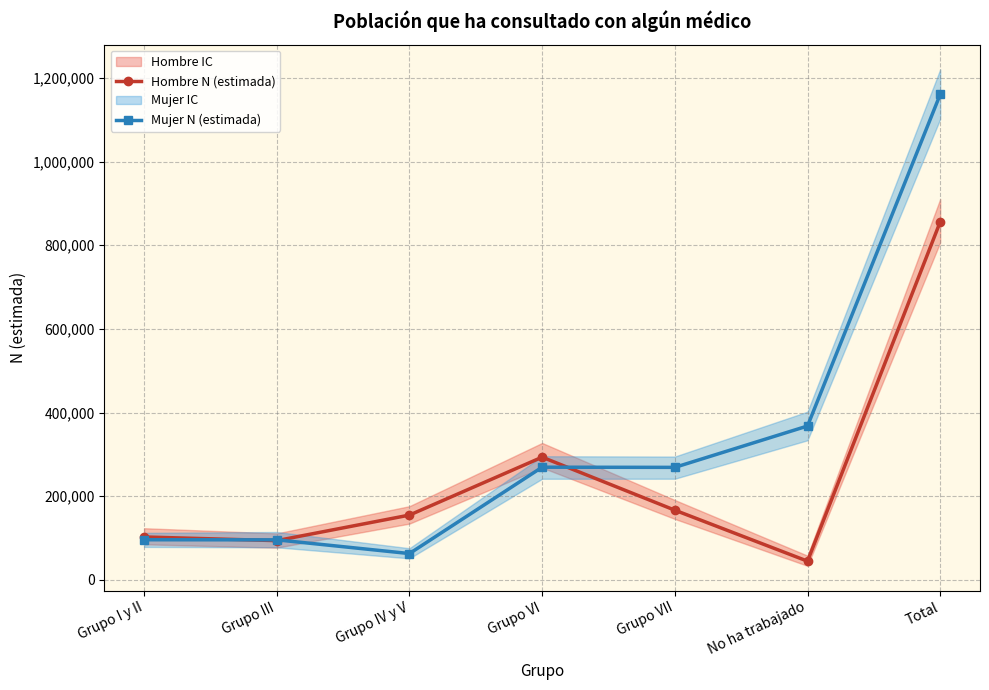

Reading right to left, list all the values displayed in this chart.

Hombre N (estimada): Total=855602	No ha trabajado=44677	Grupo VII=166558	Grupo VI=293267	Grupo IV y V=154824	Grupo III=93752	Grupo I y II=102523
Mujer N (estimada): Total=1160282	No ha trabajado=367732	Grupo VII=268891	Grupo VI=269304	Grupo IV y V=62840	Grupo III=95669	Grupo I y II=95846